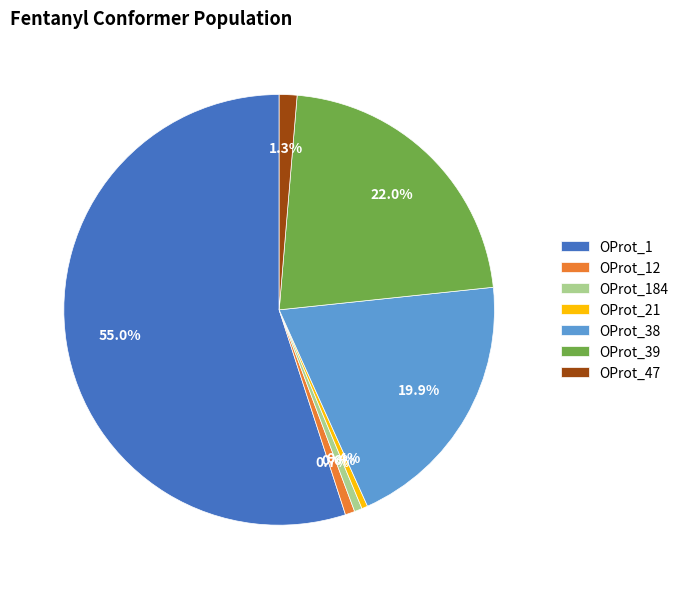

Which has a higher value, OProt_21 or OProt_1?

OProt_1